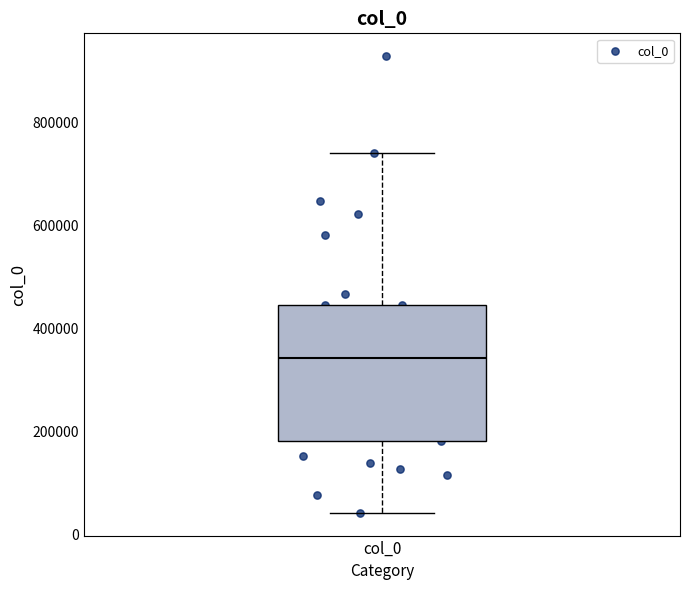

Where does the lower whisker of the box for col_0 end on the y-axis? The values are not printed on the chart, so give them approximately, as read against the axis.

40000